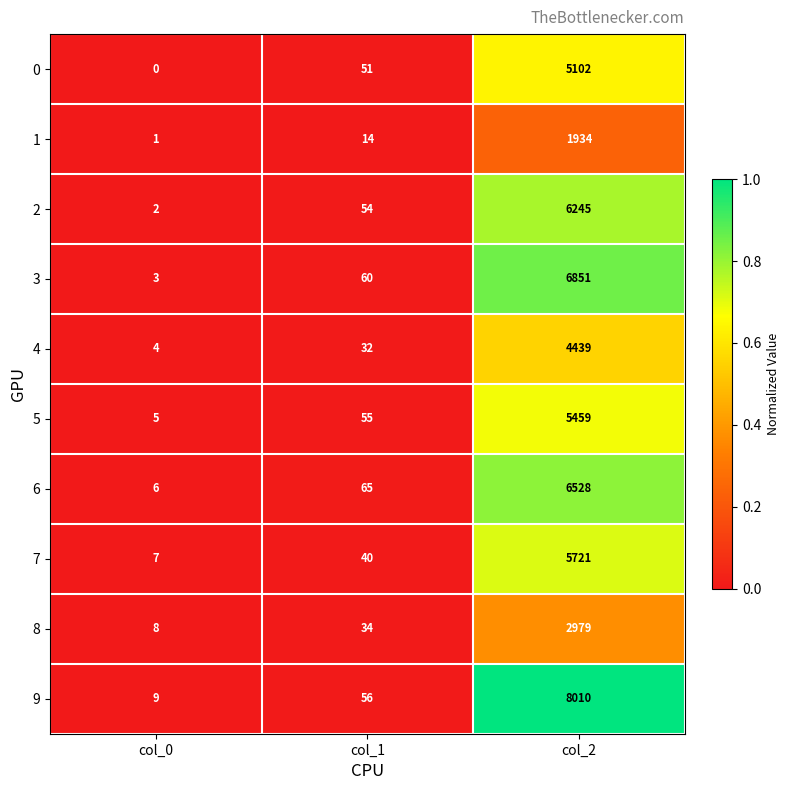

Count the number of data series in this chart.

10